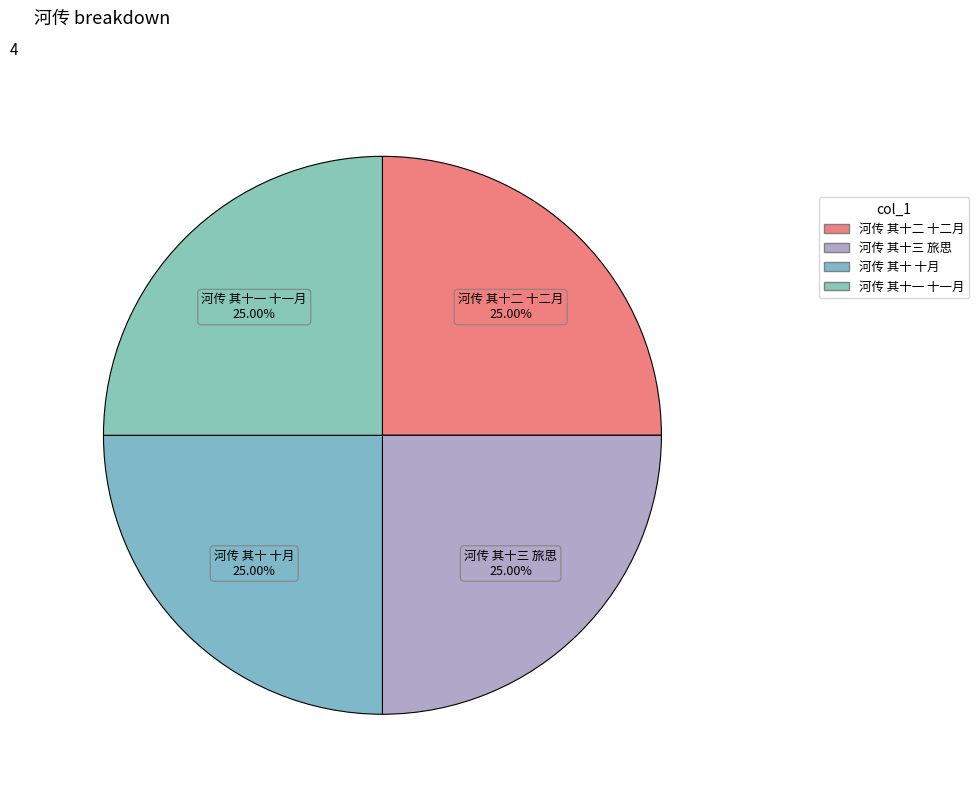

Is 河传 其十 十月 the majority of the pie?

No